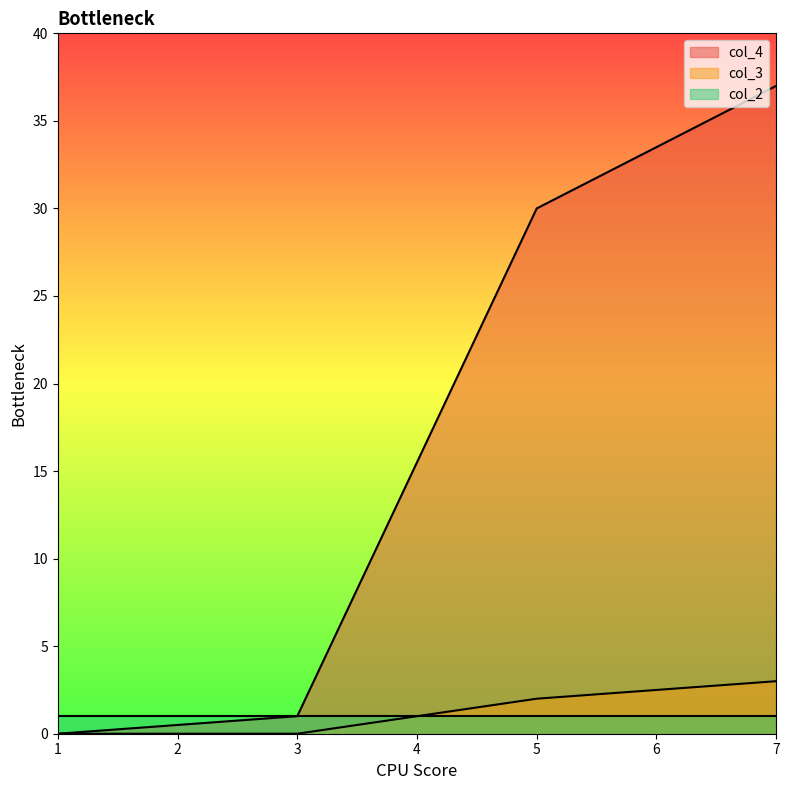

What is the sum of the col_3 values at 5 and 1?

2